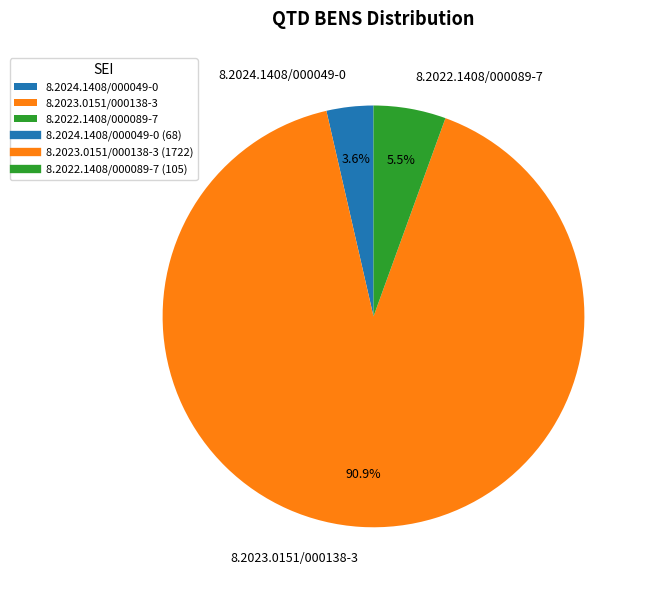

Count the number of slices in the pie.

3